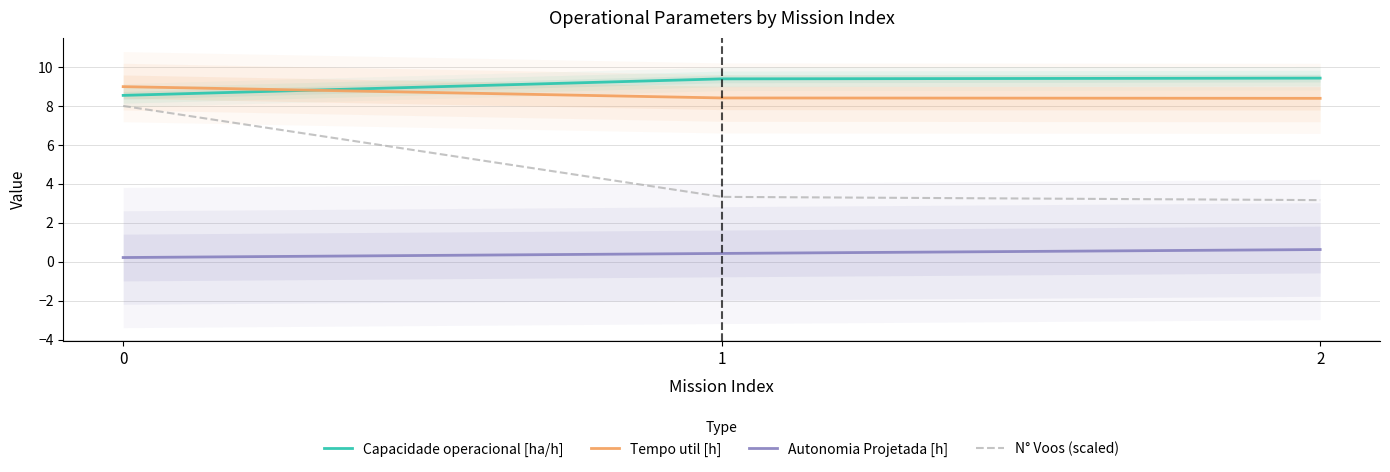

Rank the categories by N° Voos (scaled) value from lowest to highest.

2, 1, 0